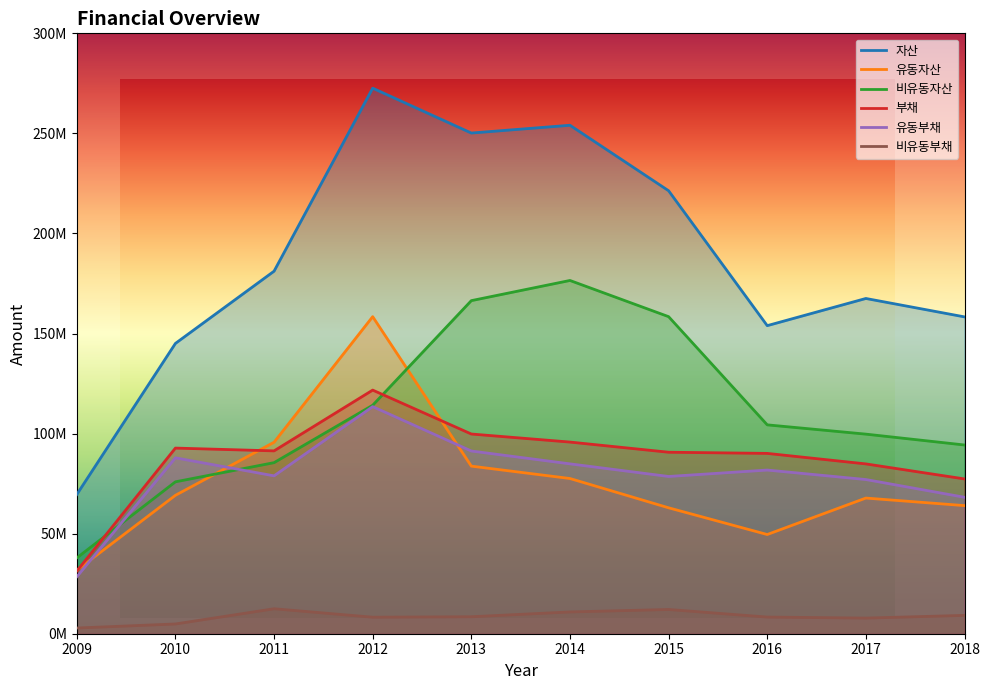

At which category does 자산 reach its first local peak?

2012